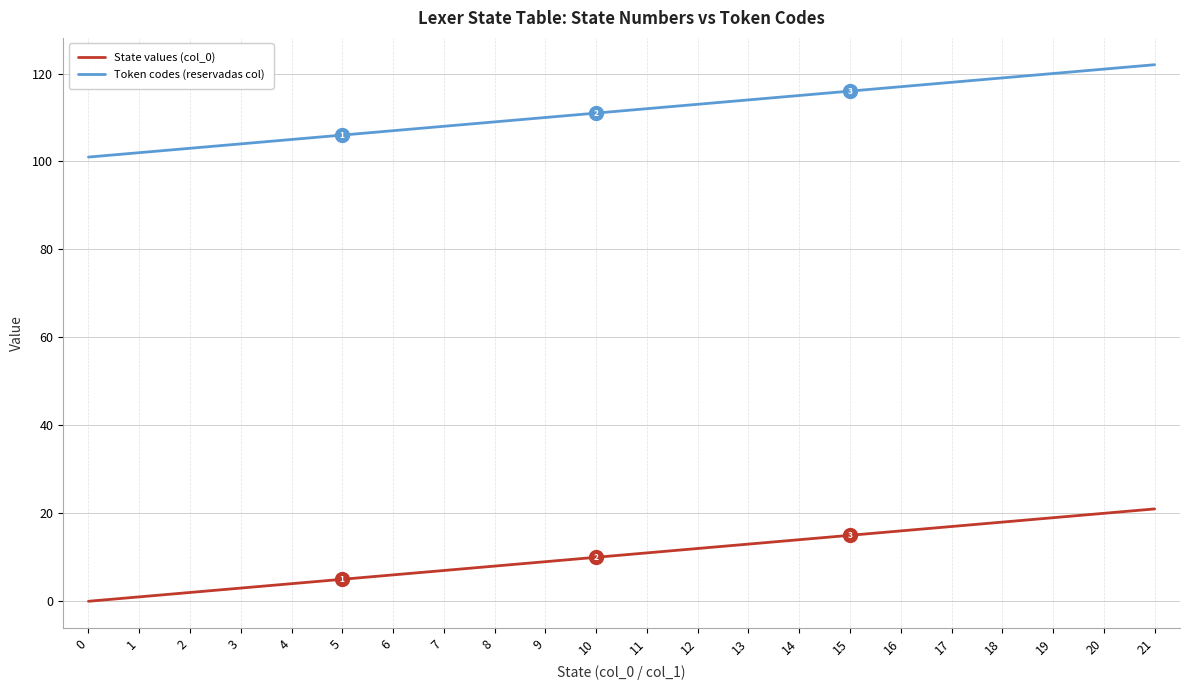

What is the highest value of the Token codes (reservadas col) series?

122